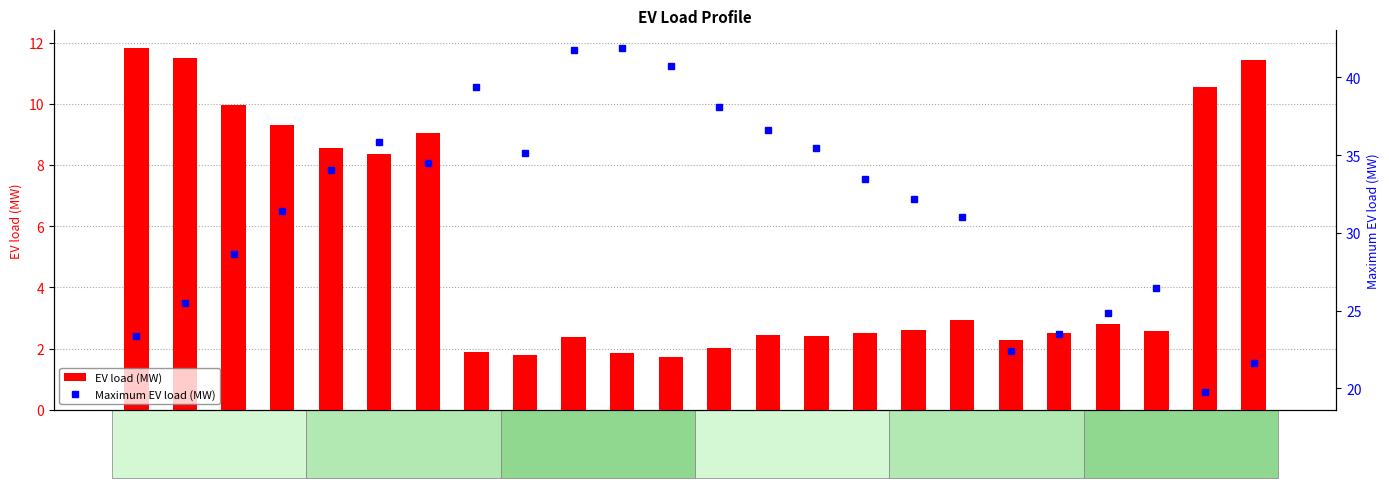

Which label corresponds to the smallest value in the chart?

Hour 12